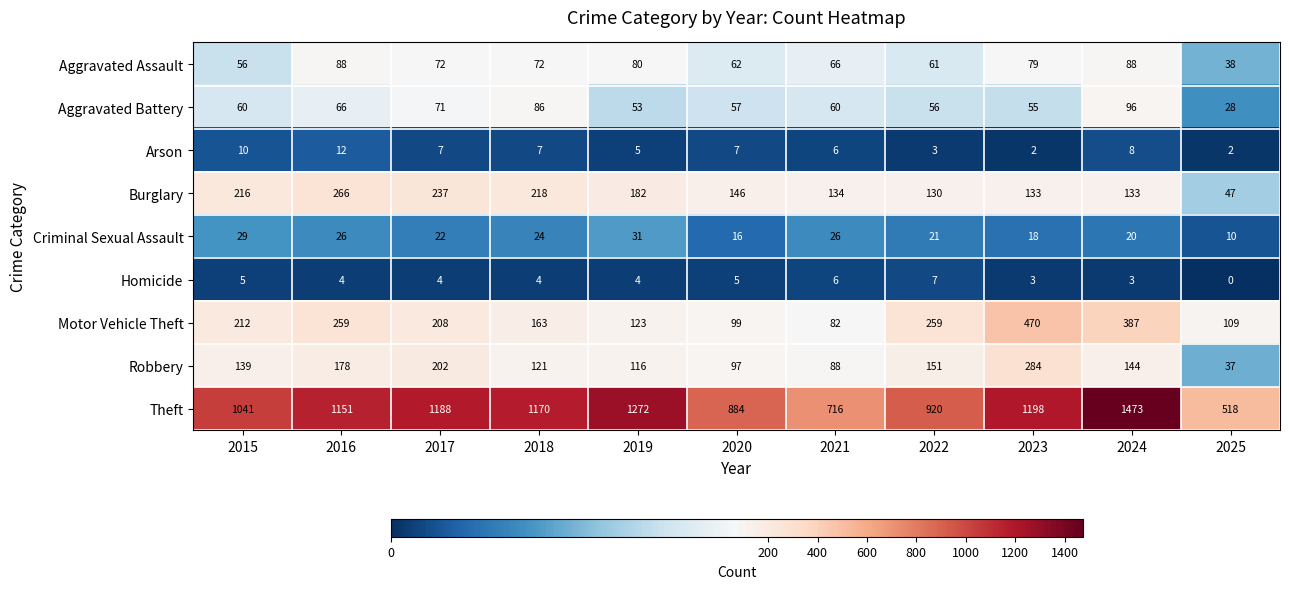

True or false: Theft has a value of 920 at 2022.

True